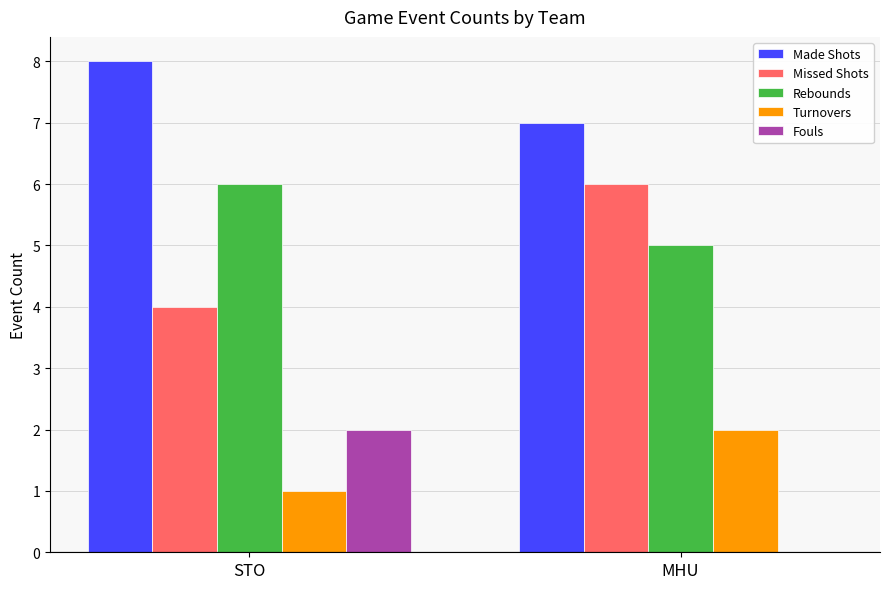

Are the bars grouped side by side (vs. stacked)?

Yes